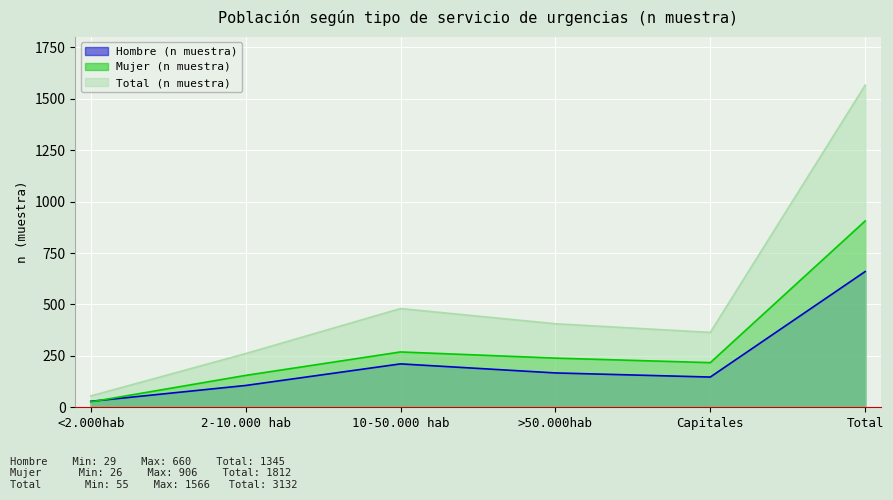

Rank the series by their average value, from highest to lowest.

Total (n muestra), Mujer (n muestra), Hombre (n muestra)